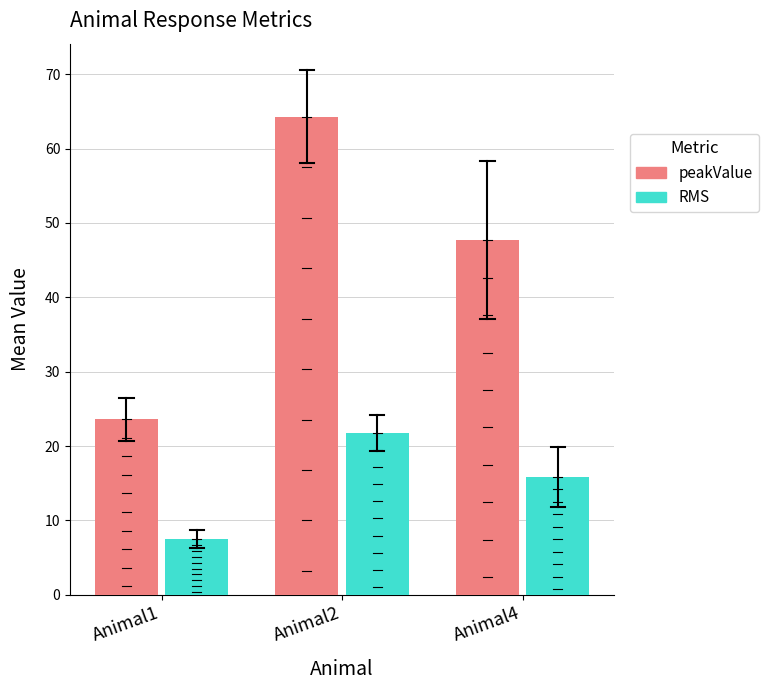

True or false: RMS has a value of 15.9 at Animal4.

True